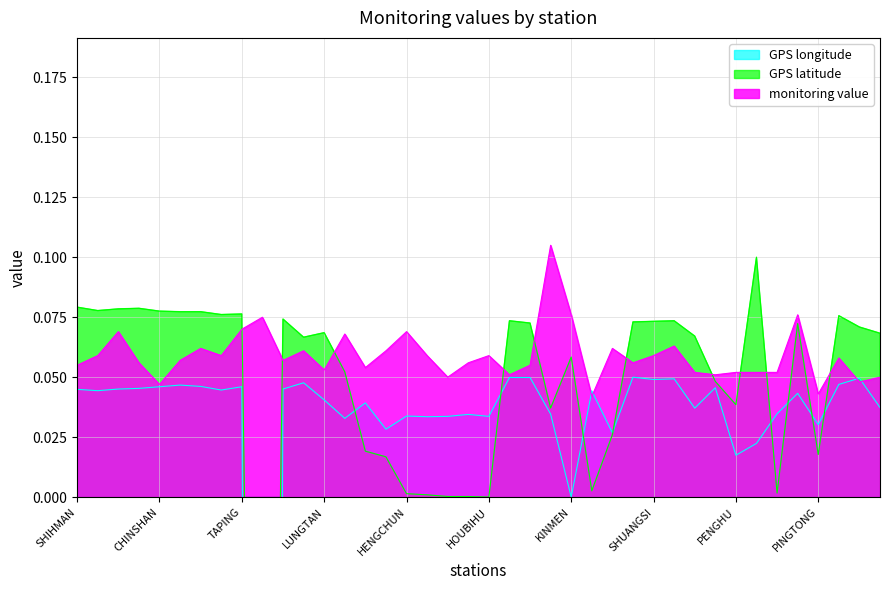

List the series in order of their peak value, lowest first.

GPS longitude, GPS latitude, monitoring value